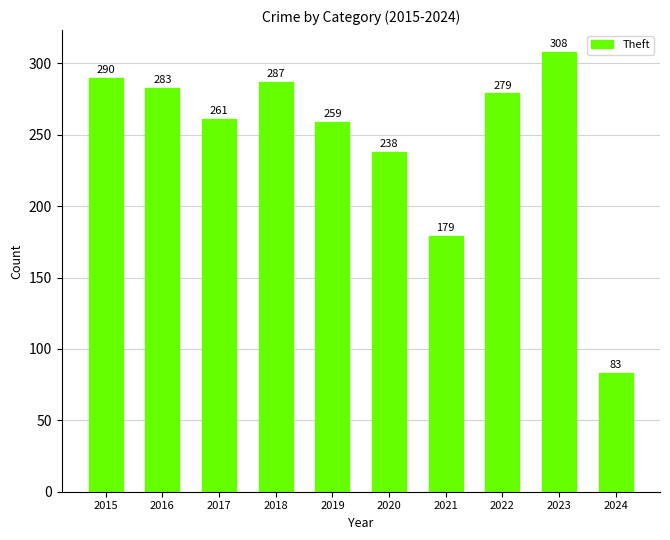

The chart shows a value of 485 at 2023. True or false?

False